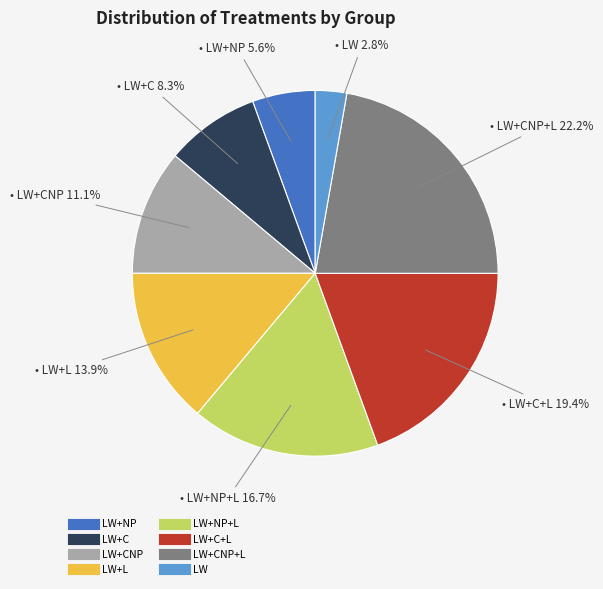

To the nearest percent, what is the average slice percentage?

12%